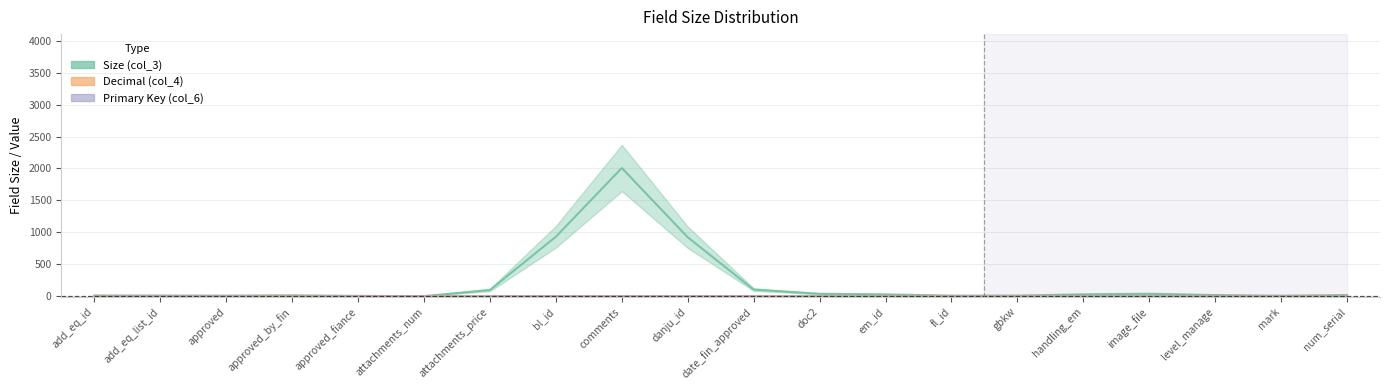

Which series has the largest total across all categories?

Size (col_3)